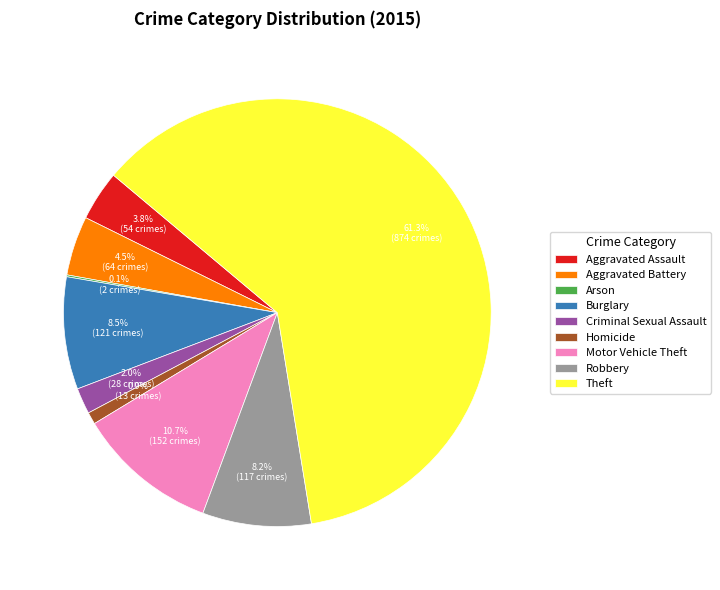

What percentage is the Criminal Sexual Assault slice, to the nearest percent?

2%